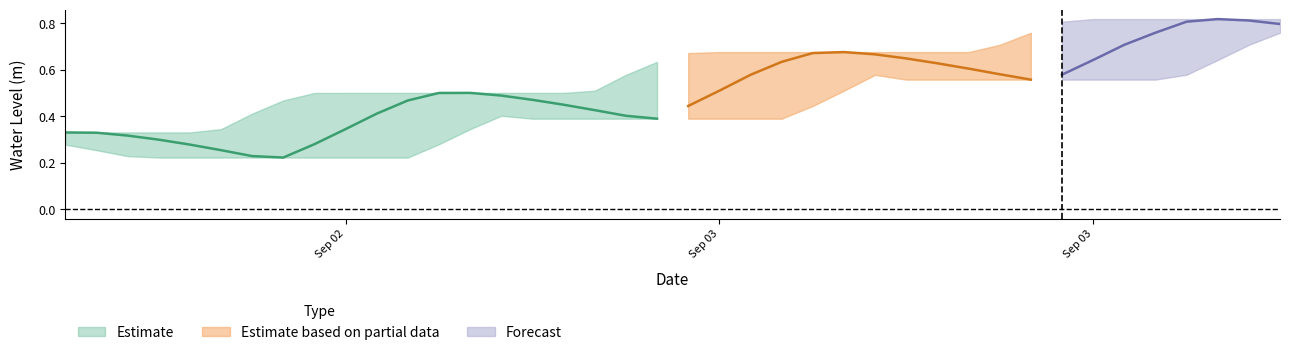

What is the difference between the values at 2023-09-03 20:00:00 and 2023-09-03 01:00:00?

0.1